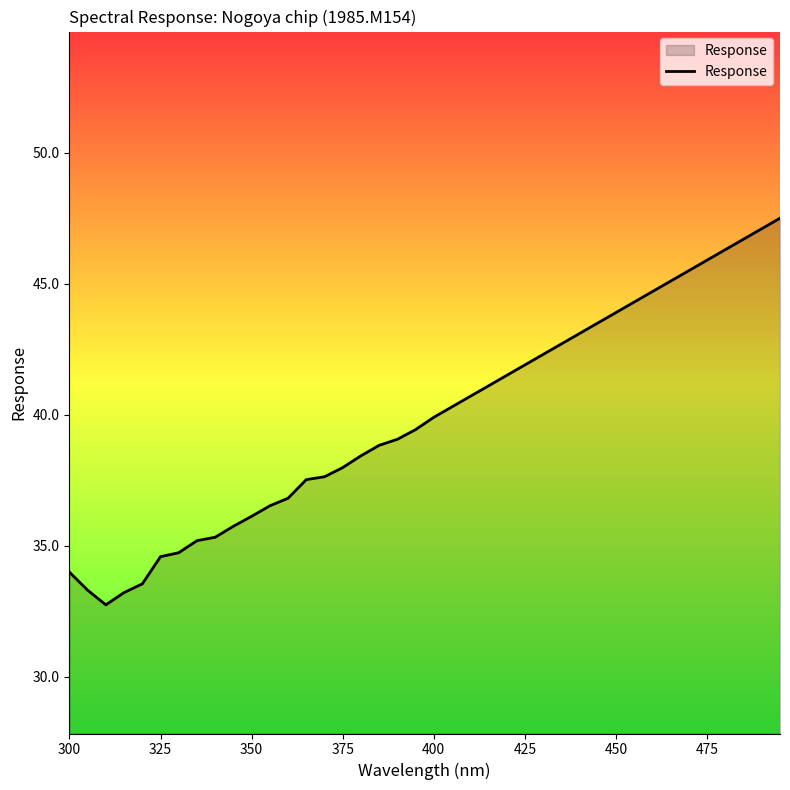

What is the difference between the maximum and minimum values?

14.8